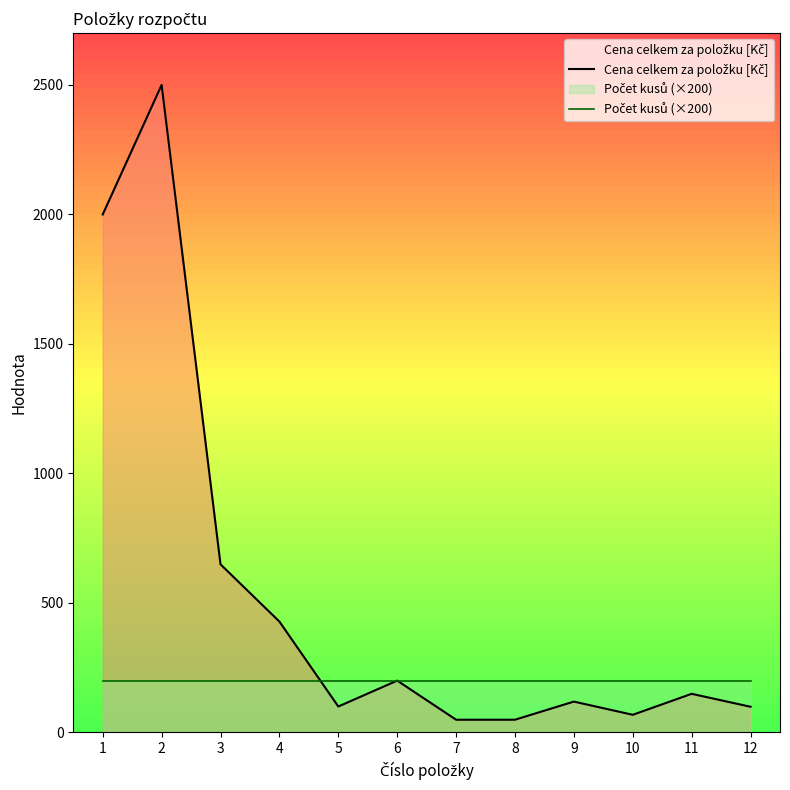

At which label is Cena celkem za položku [Kč] closest to 1274?

3